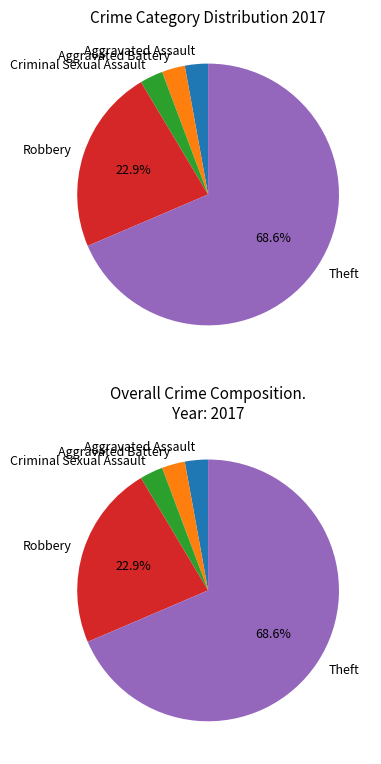

Count the number of slices in the pie.

5